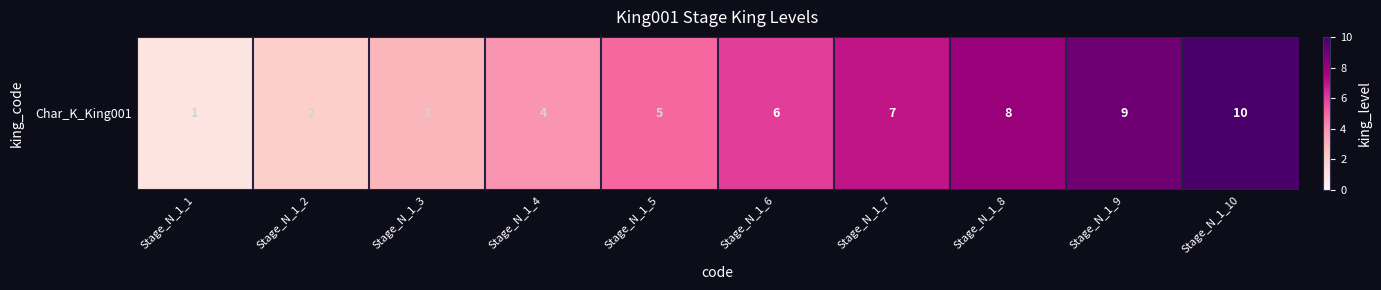

At which label is the value closest to 5?

Stage_N_1_5